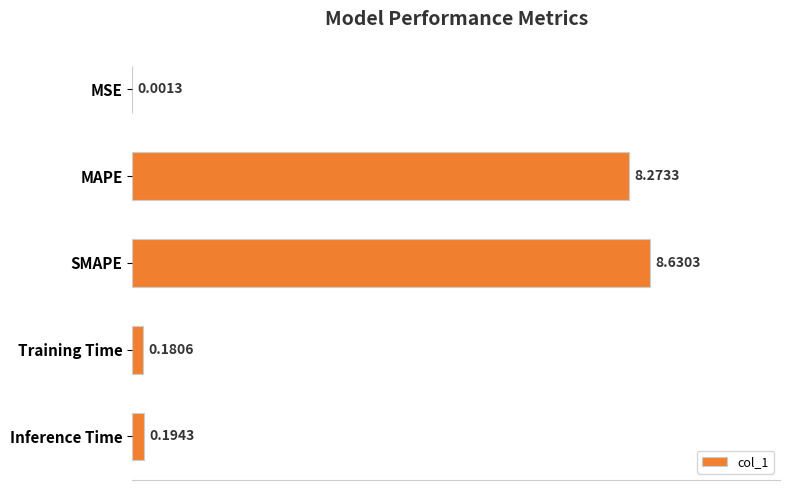

Which label corresponds to the largest value in the chart?

SMAPE